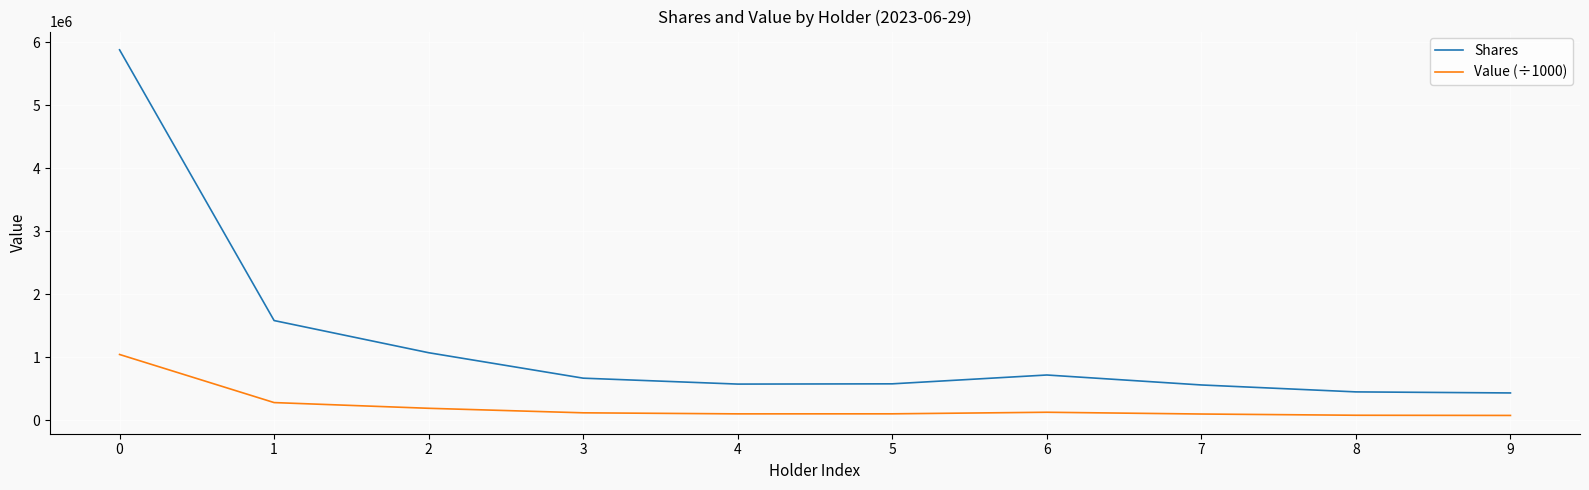

Is the value of Value (÷1000) at 2 greater than the value of Shares at 5?

No